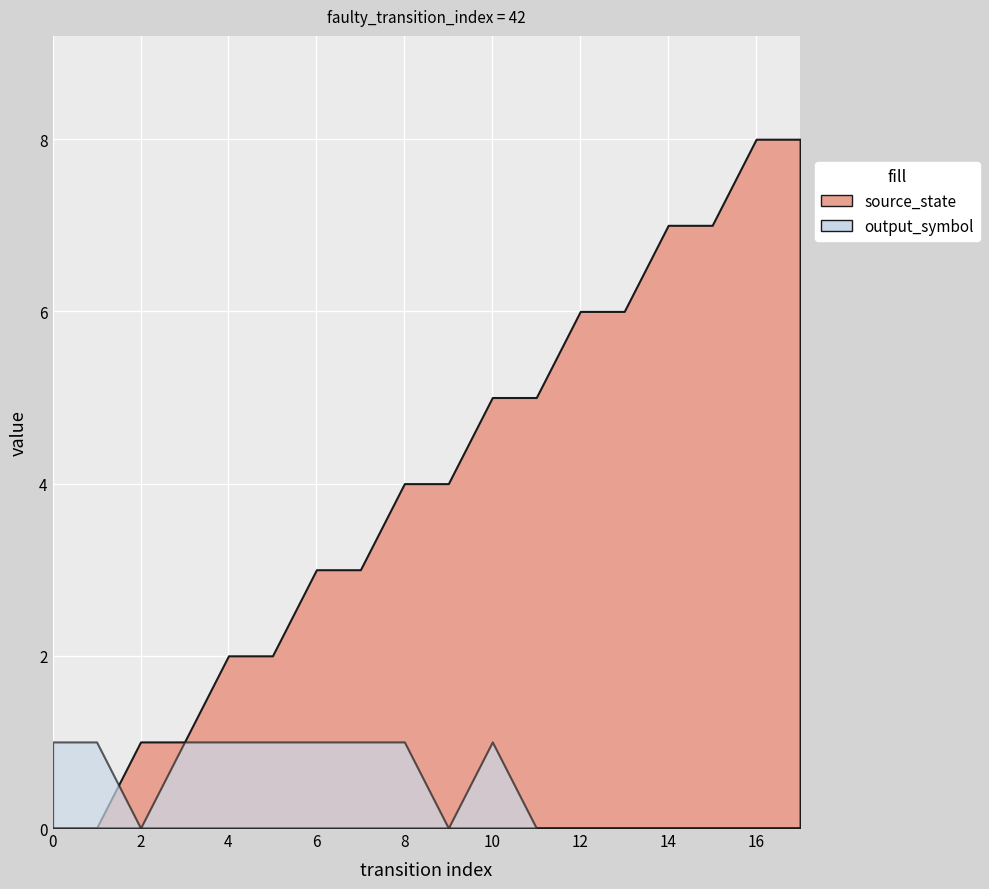

Does the chart display data point markers on the line(s)?

No